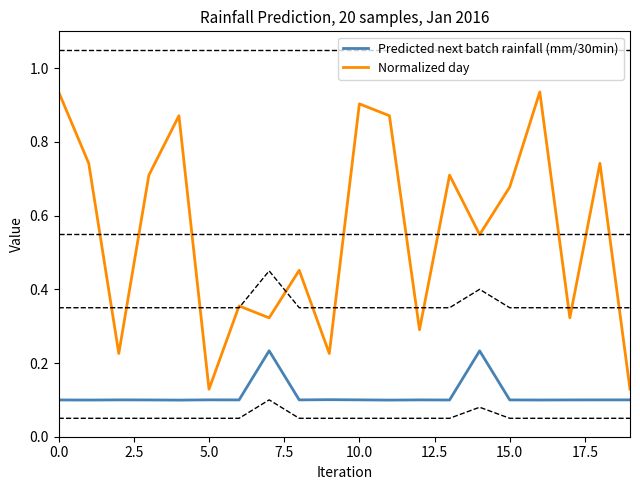

How many interior local peaks does the Predicted next batch rainfall (mm/30min) series have?

6